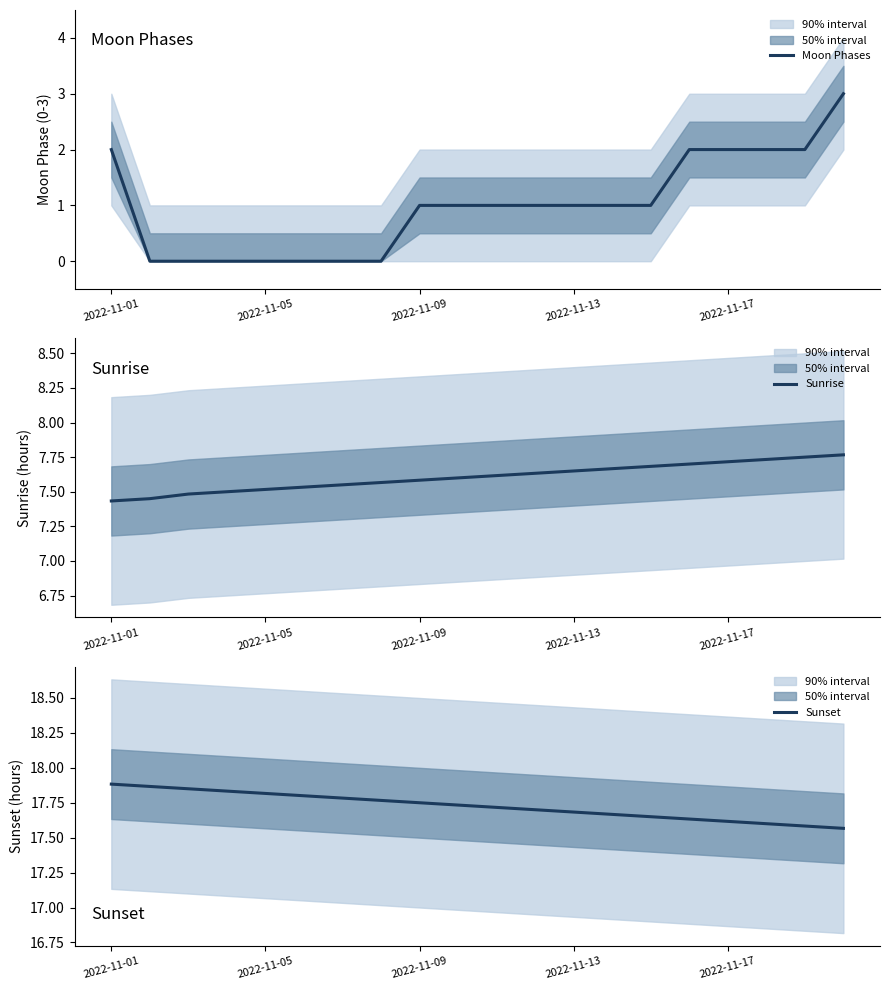

At which label does Sunset reach its peak?

2022-11-01